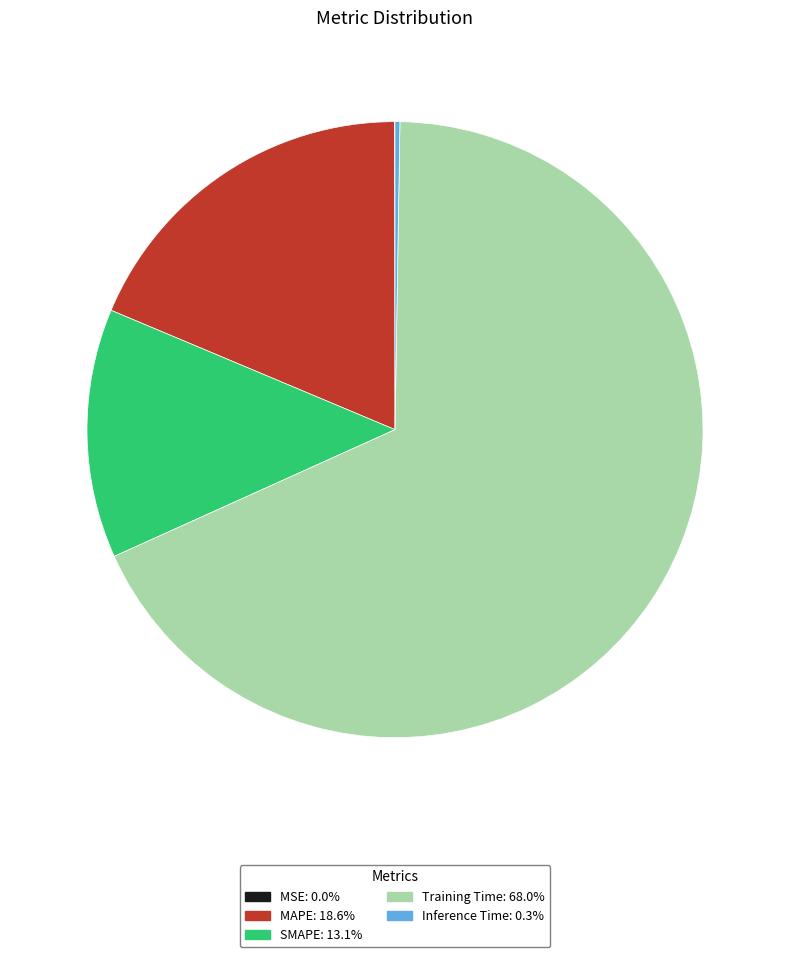

Which slice is the largest?

Training Time